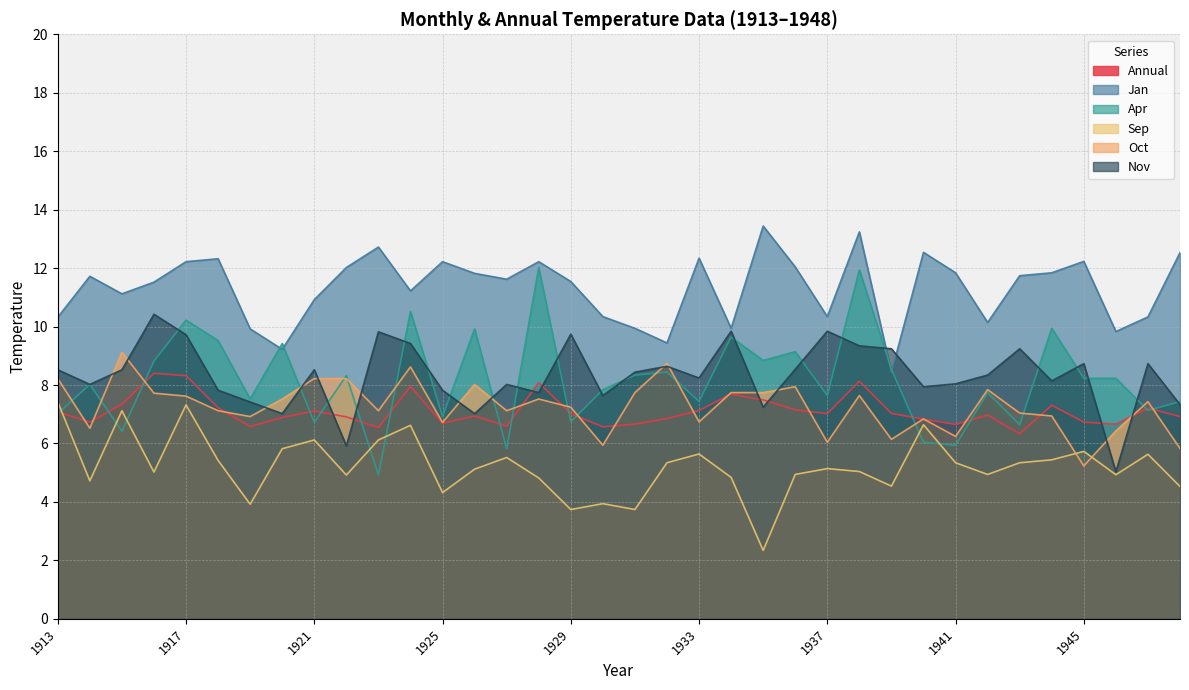

Rank the series at 1927 from lowest to highest value.

Sep, Apr, Annual, Oct, Nov, Jan